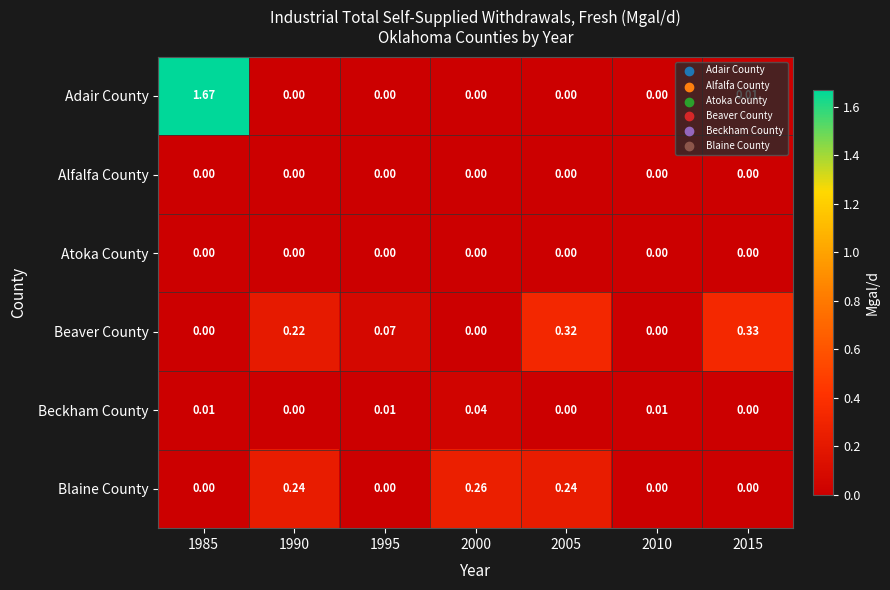

At how many categories does at least one series exceed 1?

1